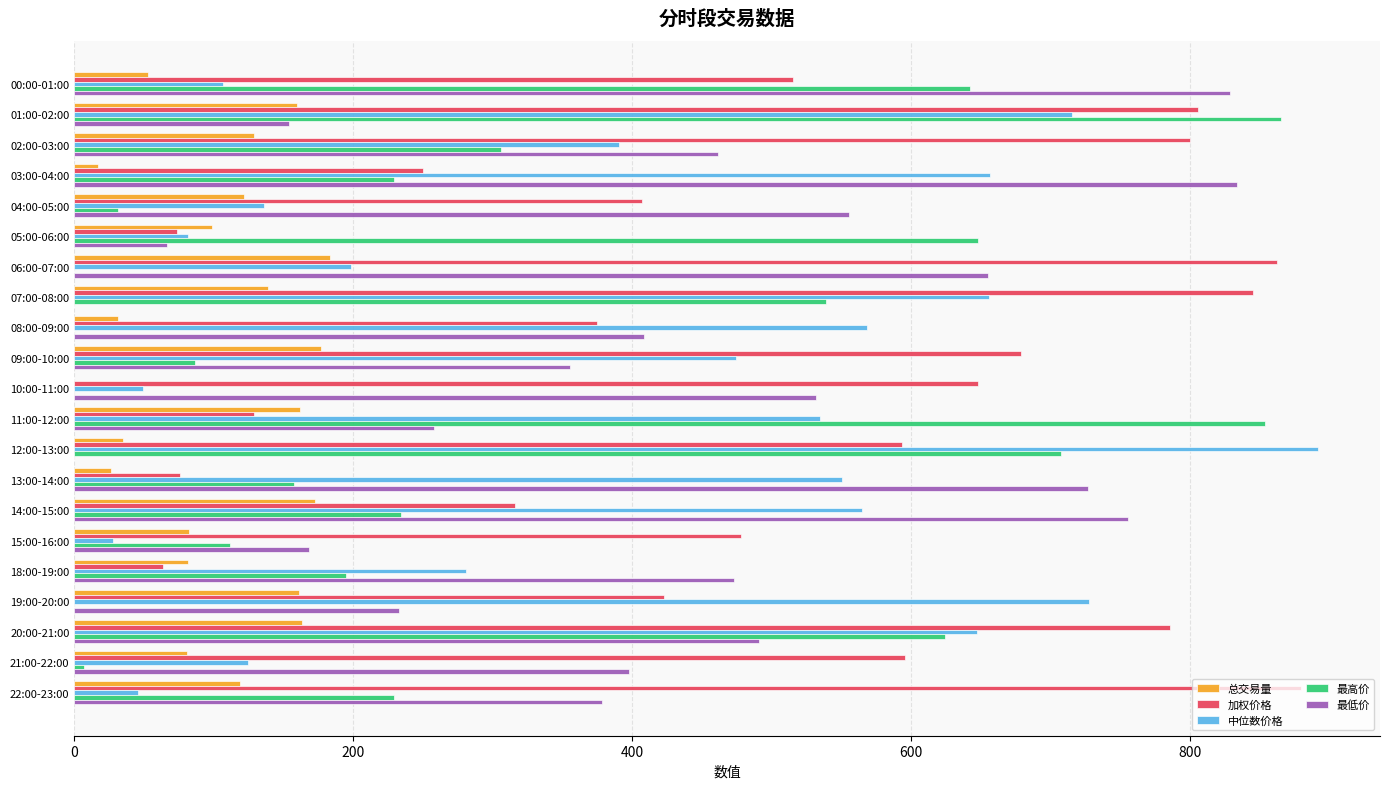

What is the sum of all 加权价格 values?

10605.2